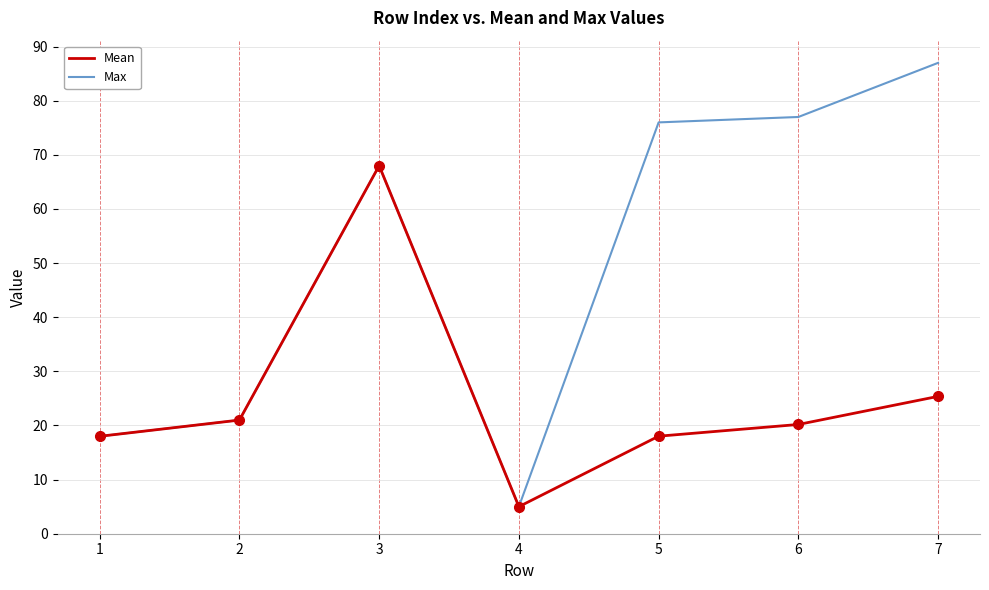

At how many categories does at least one series exceed 26?

4